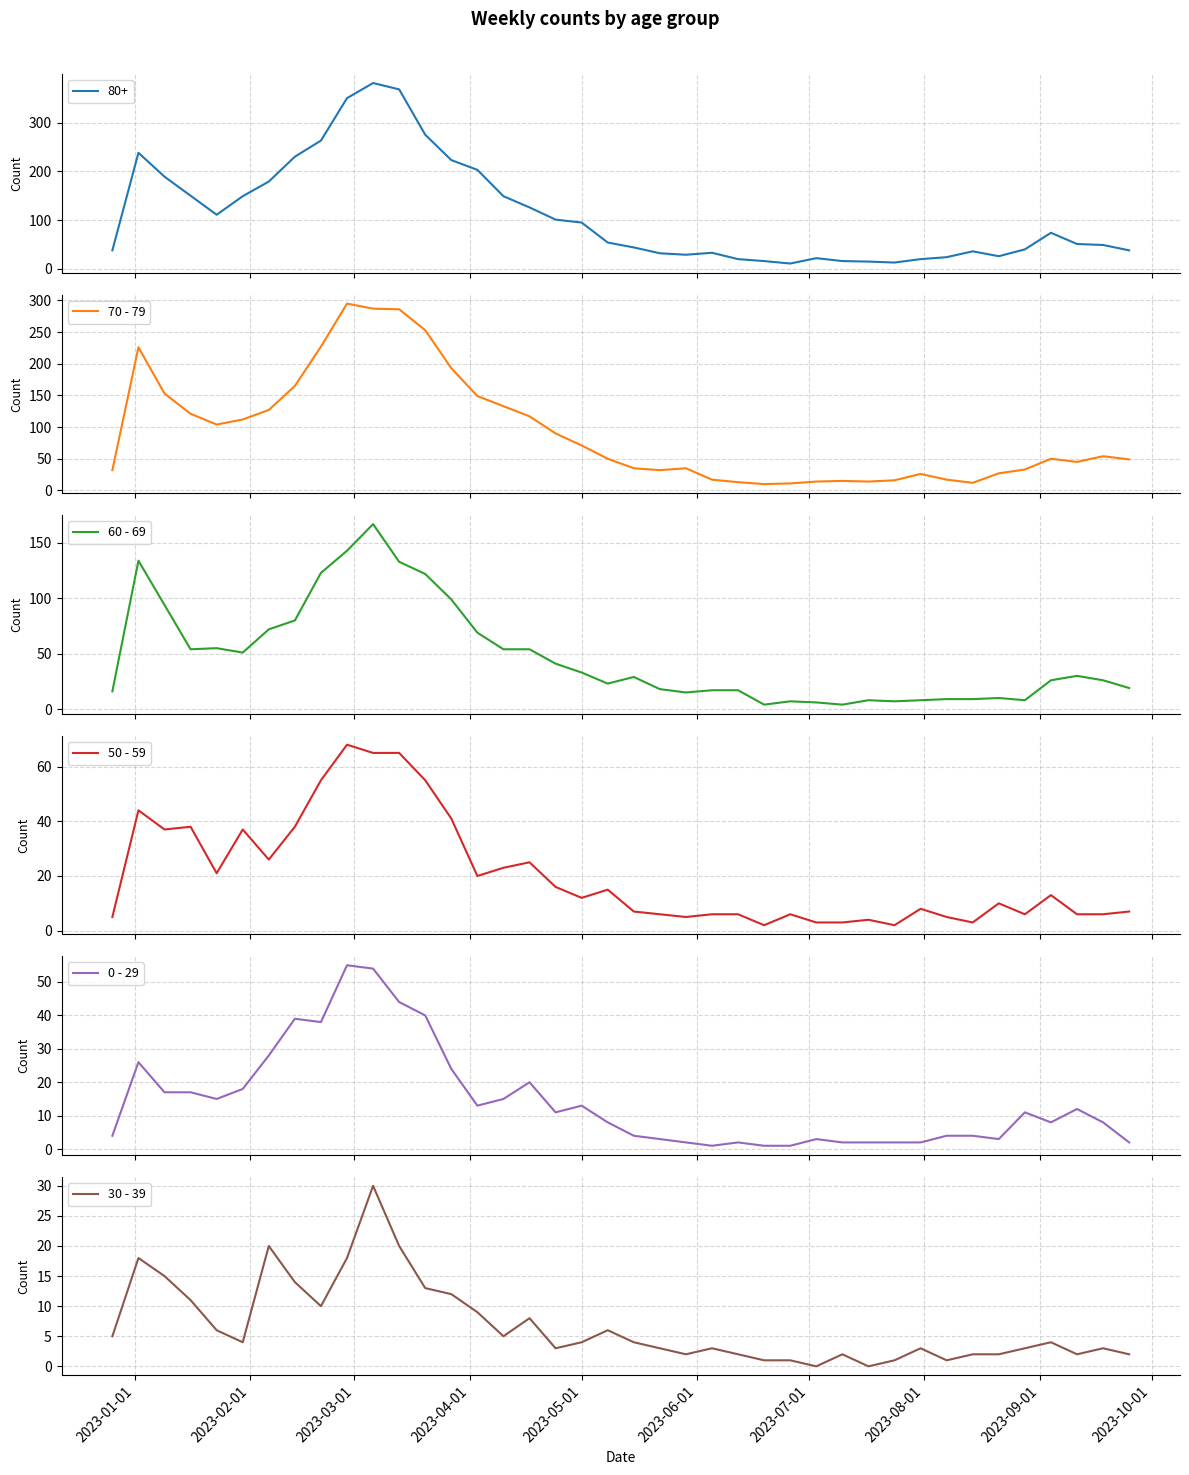

What is the highest value of the 50 - 59 series?

68